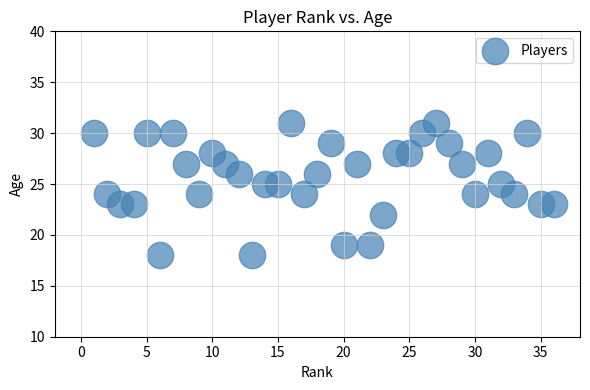

What is the range of X values (max minus min)?

35